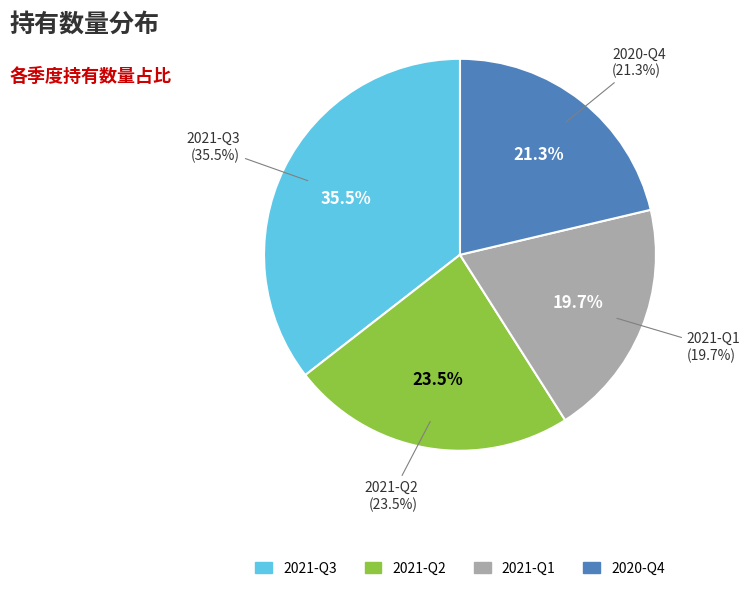

How much of the chart is everything except 2021-Q1?

80.3%